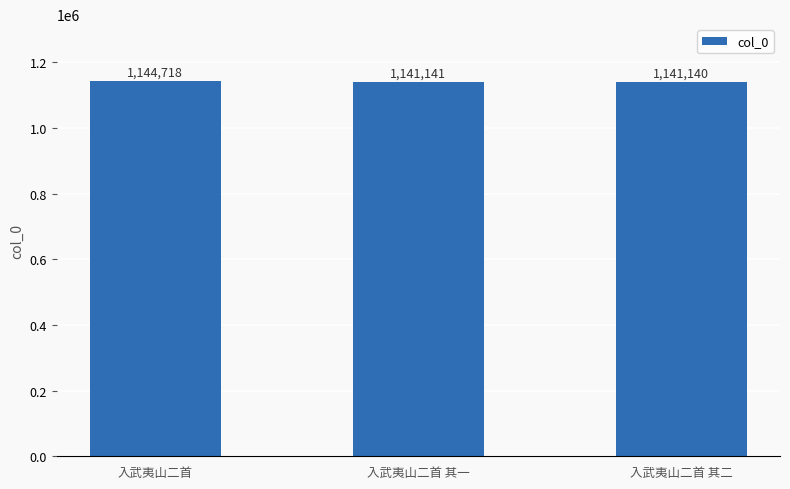

True or false: the data shows 1144718 at 入武夷山二首.

True